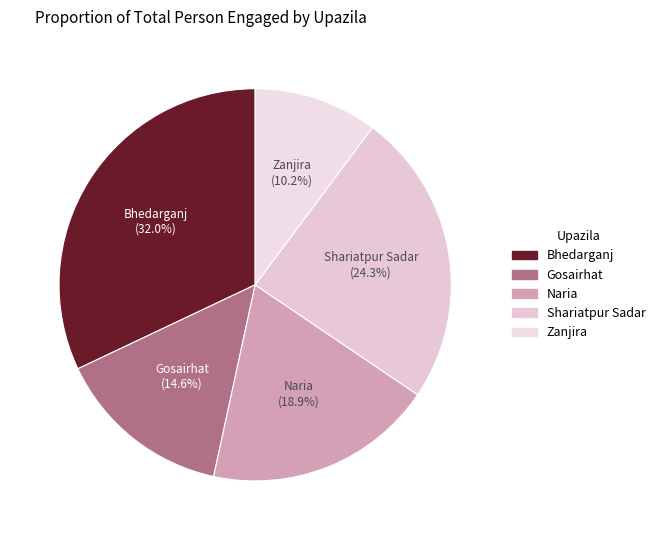

What is the largest slice in the pie chart?

Bhedarganj